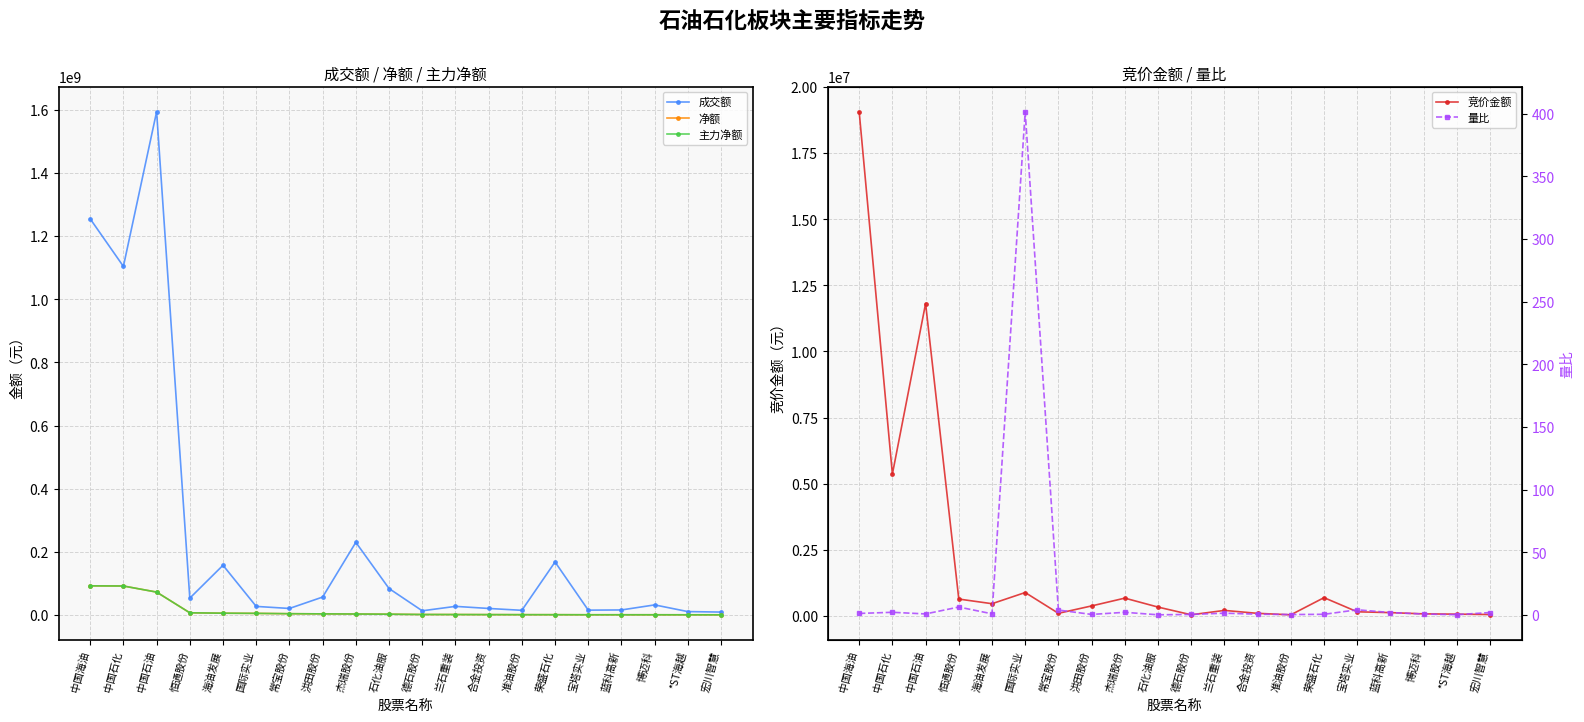

True or false: 竞价金额 and 净额 cross at least once.

True